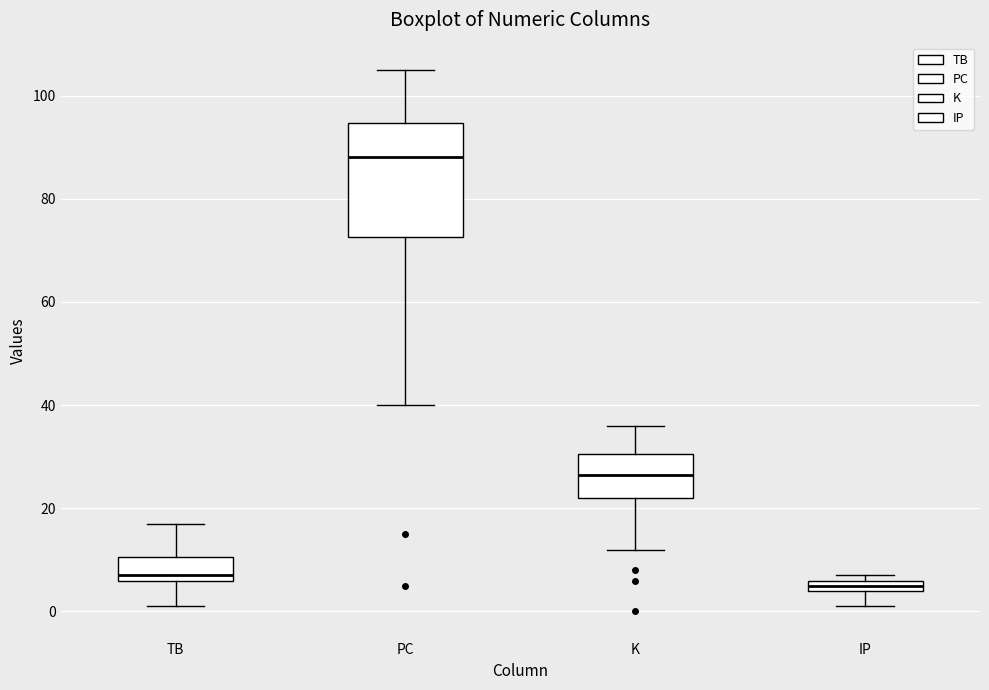

Which box is the tallest, from its lower edge to its upper edge?

PC